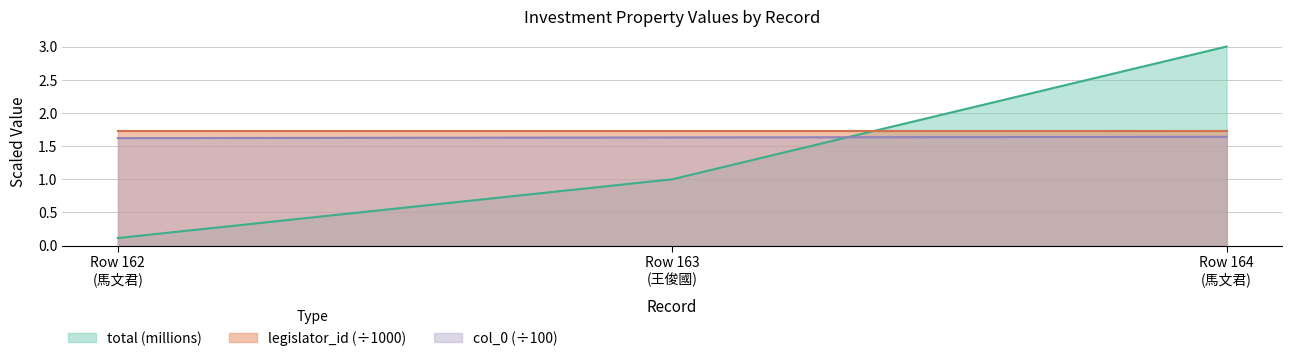

Does the chart have visible grid lines?

Yes